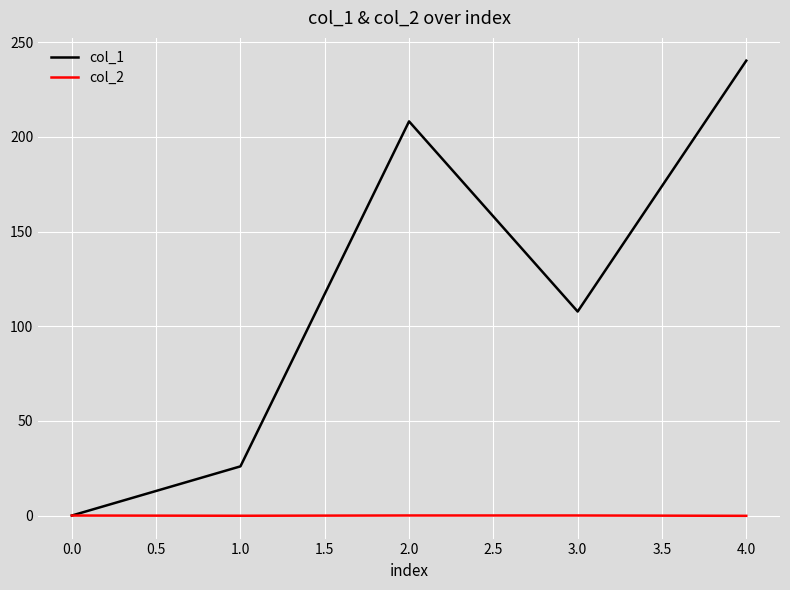

Which series has the largest total across all categories?

col_1